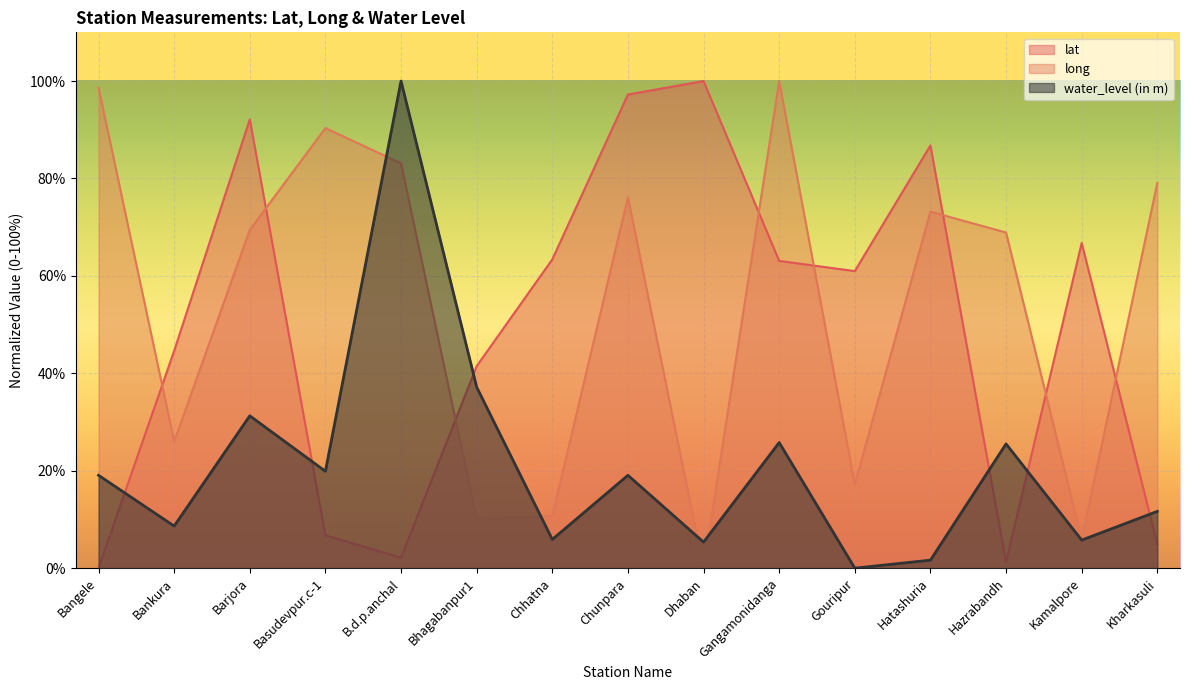

Rank the series by their maximum value, from lowest to highest.

lat, long, water_level (in m)